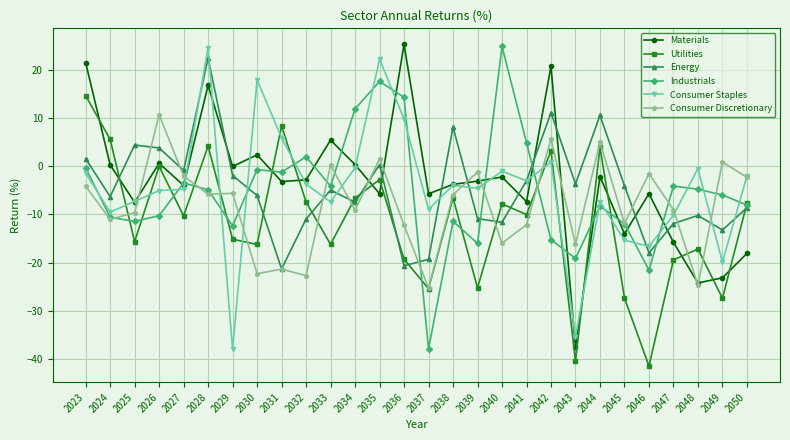

Which series has the largest total across all categories?

Materials